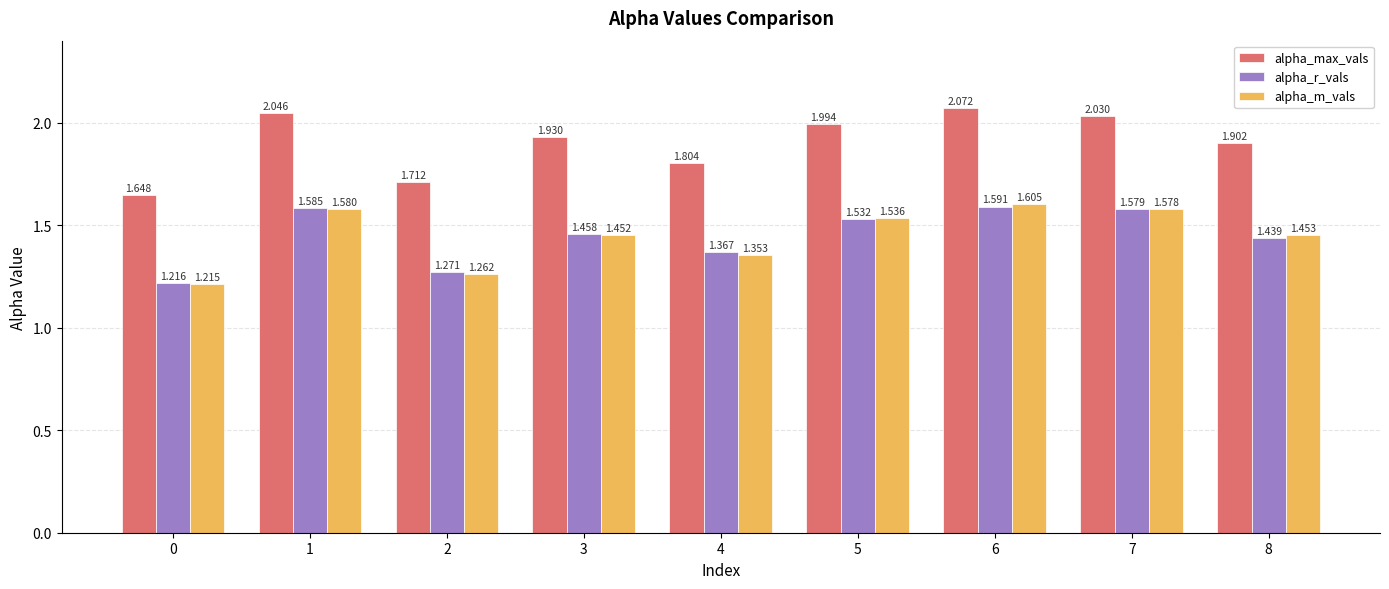

At how many categories does at least one series exceed 1?

9